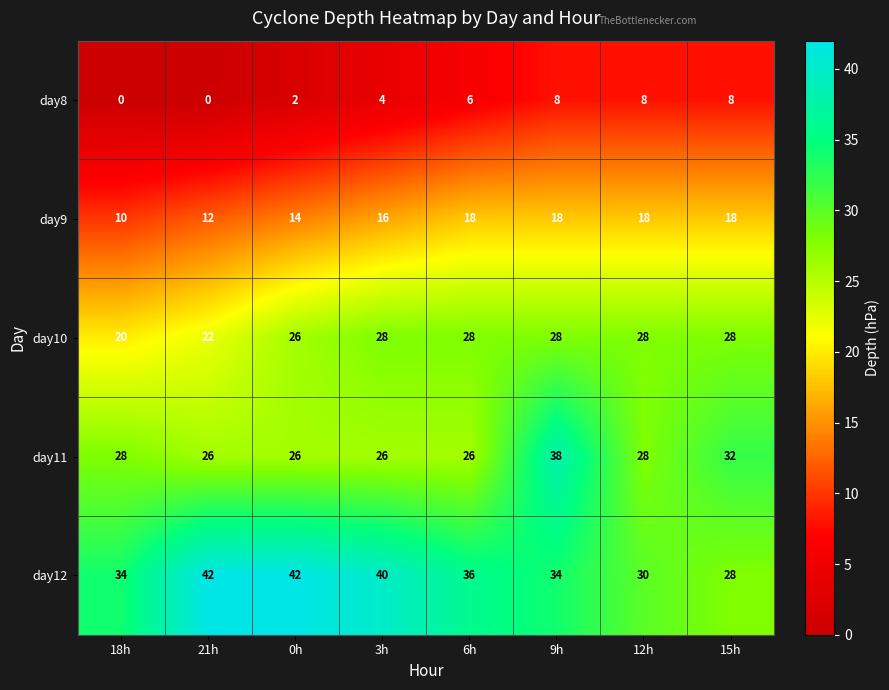

What is the approximate value of day10 at 0h?

26